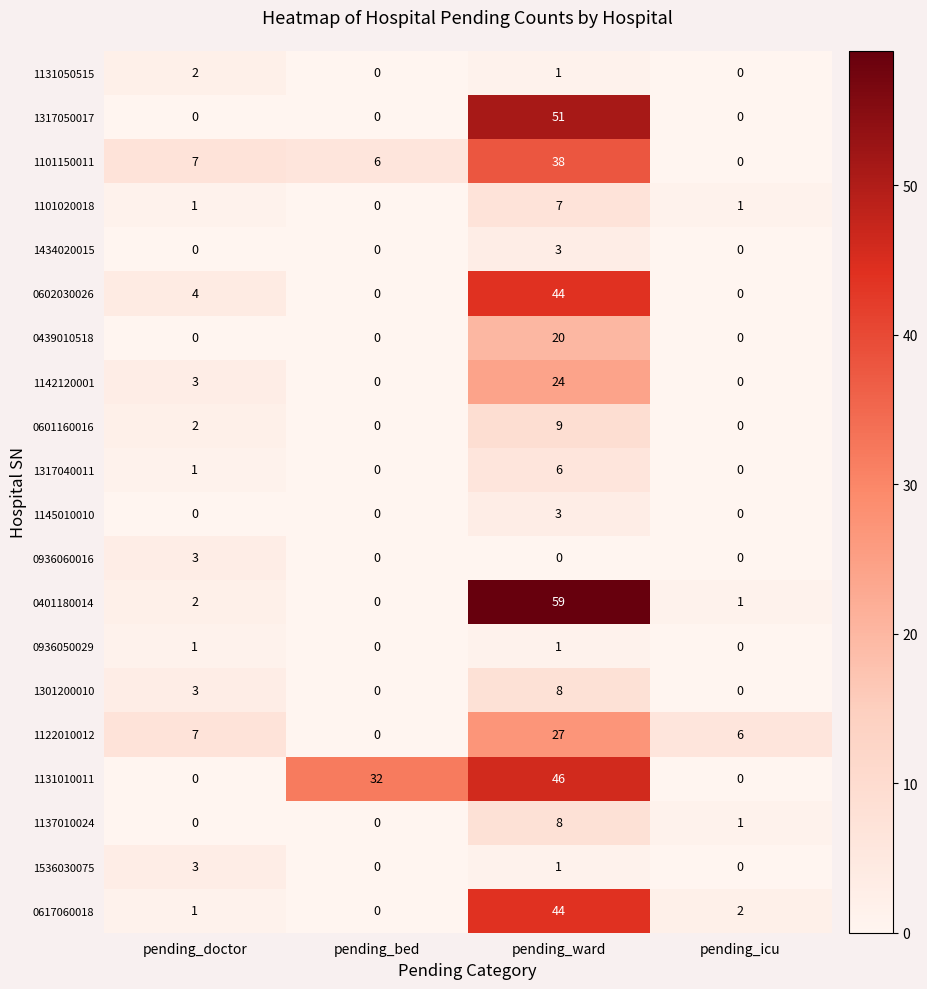

What is the greatest value displayed?

59